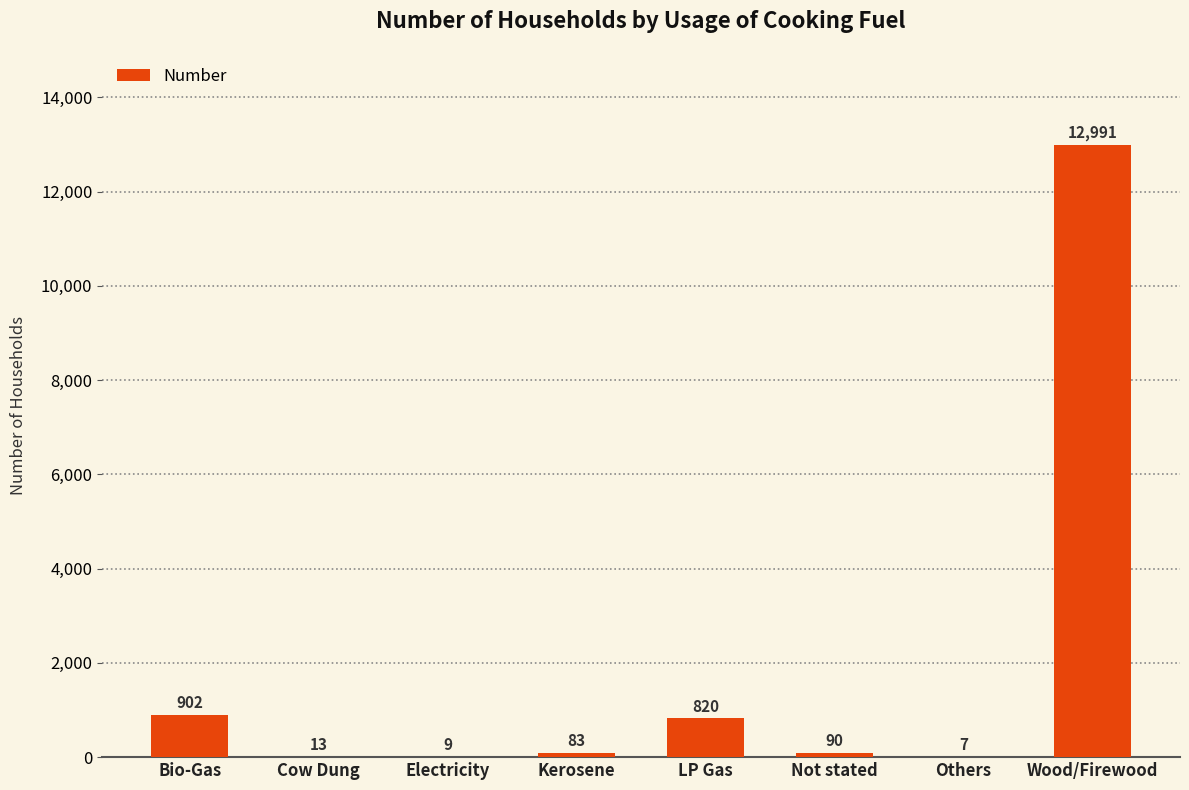

What is the sum of the values at Others and Kerosene?

90